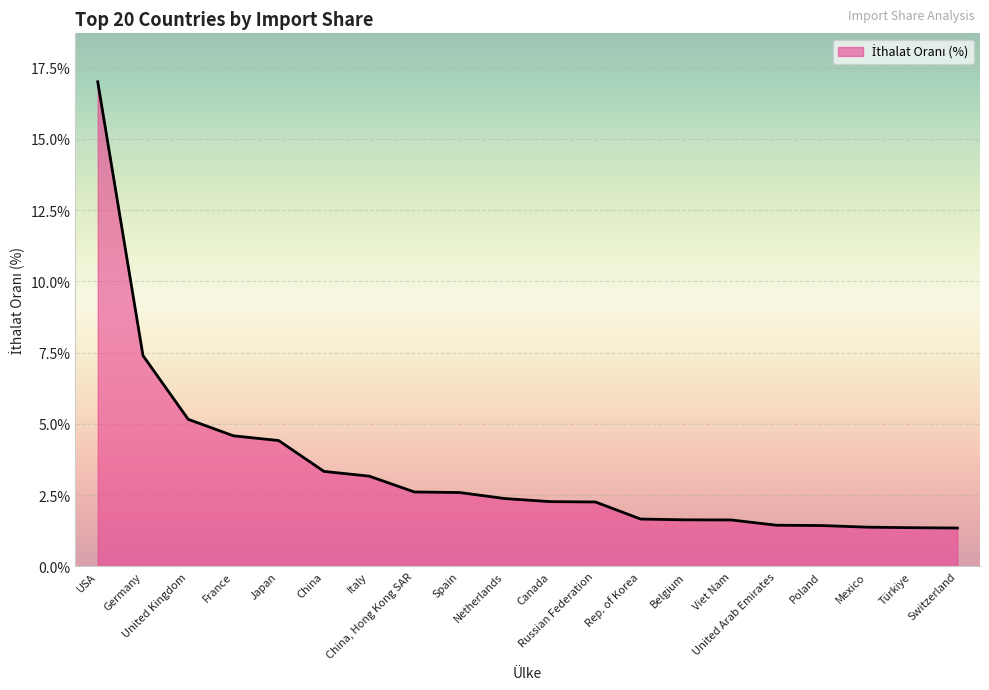

What is the minimum value shown in the chart?

1.3